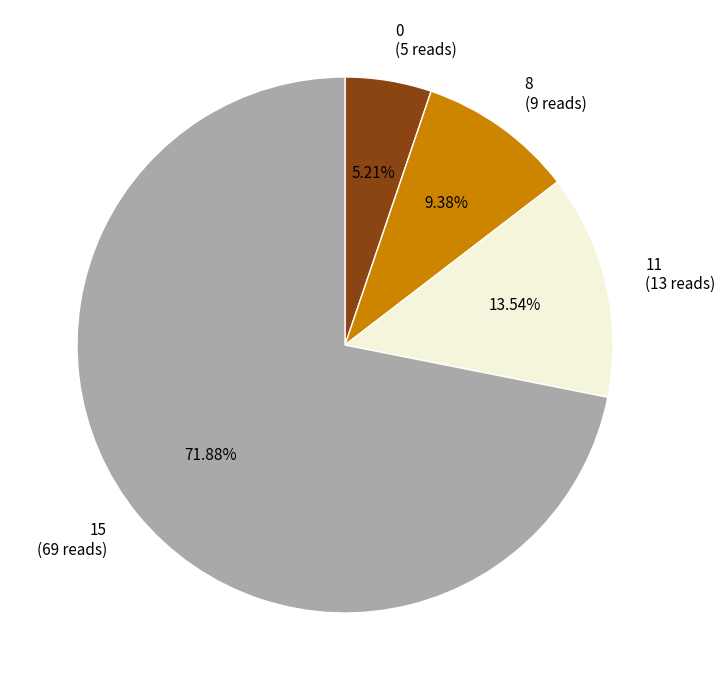

To the nearest percent, what is the average slice percentage?

25%